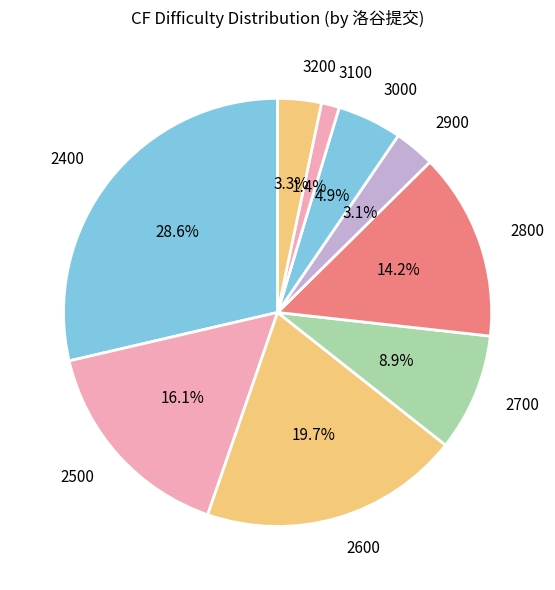

To the nearest percent, what is the difference between the largest and smallest slice percentages?

27%